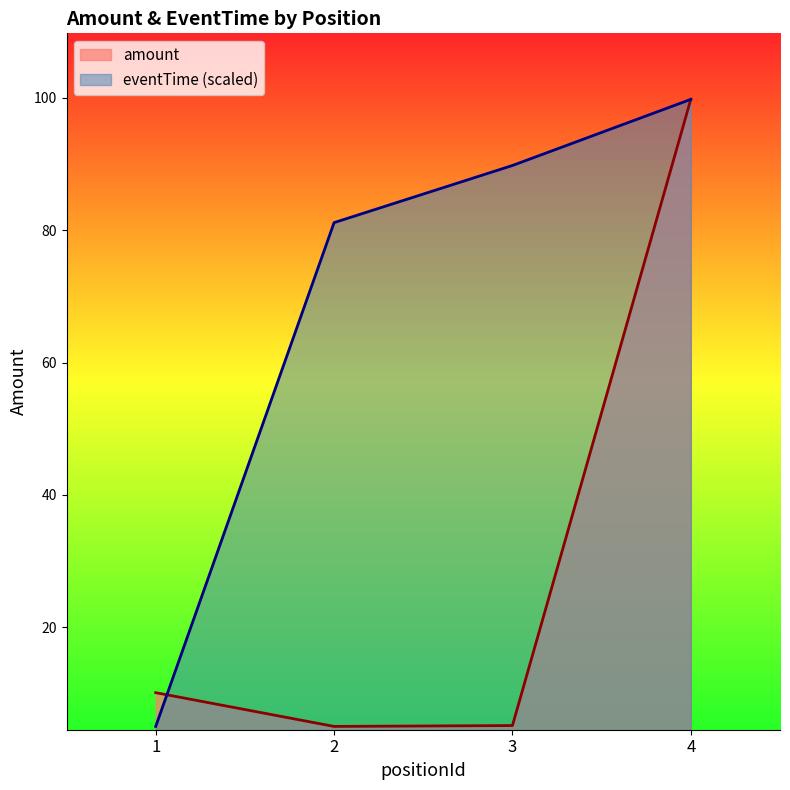

How many lines are shown in the chart?

2